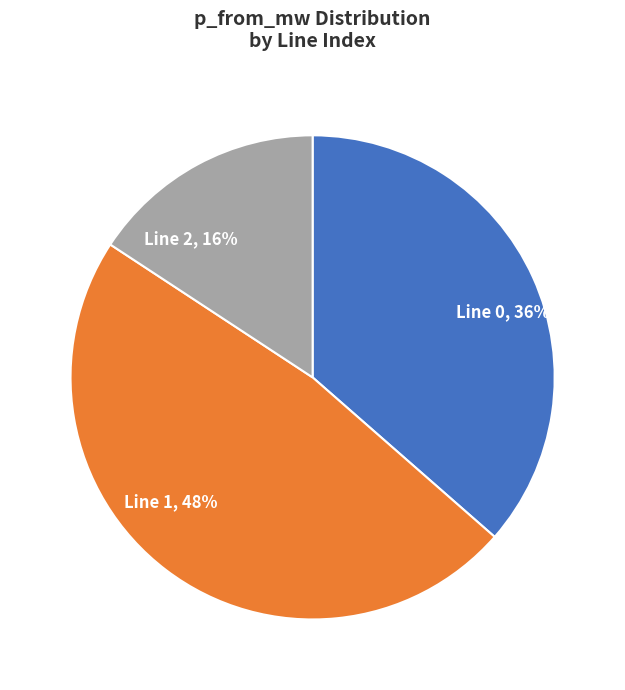

To the nearest percent, what is the difference between the largest and smallest slice percentages?

32%